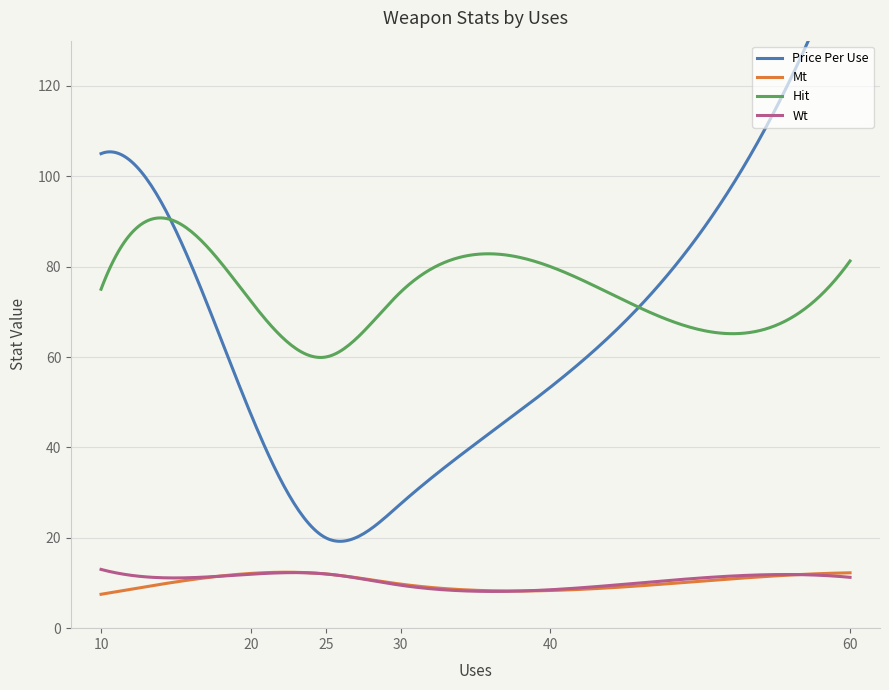

At which label does Price Per Use reach its peak?

60